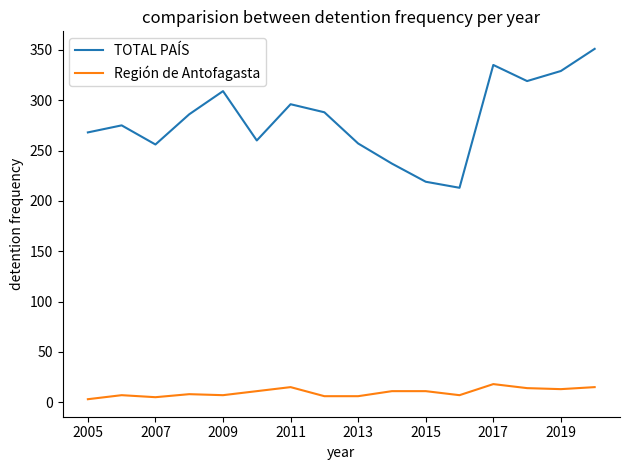

Which series has the largest total across all categories?

TOTAL PAÍS